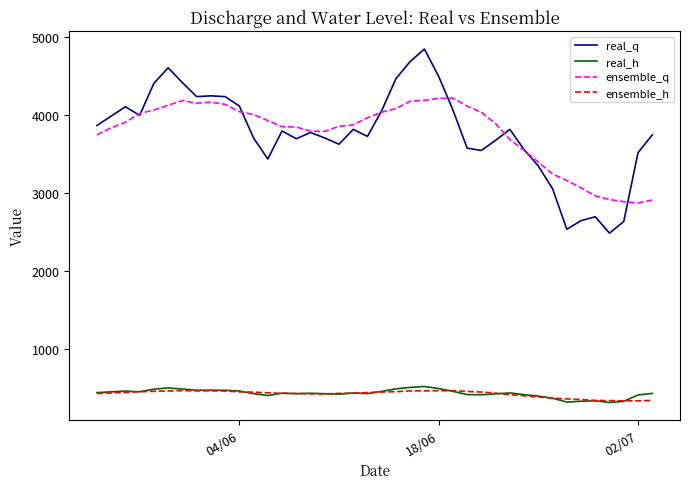

True or false: ensemble_h has more than 1 interior local peaks.

True